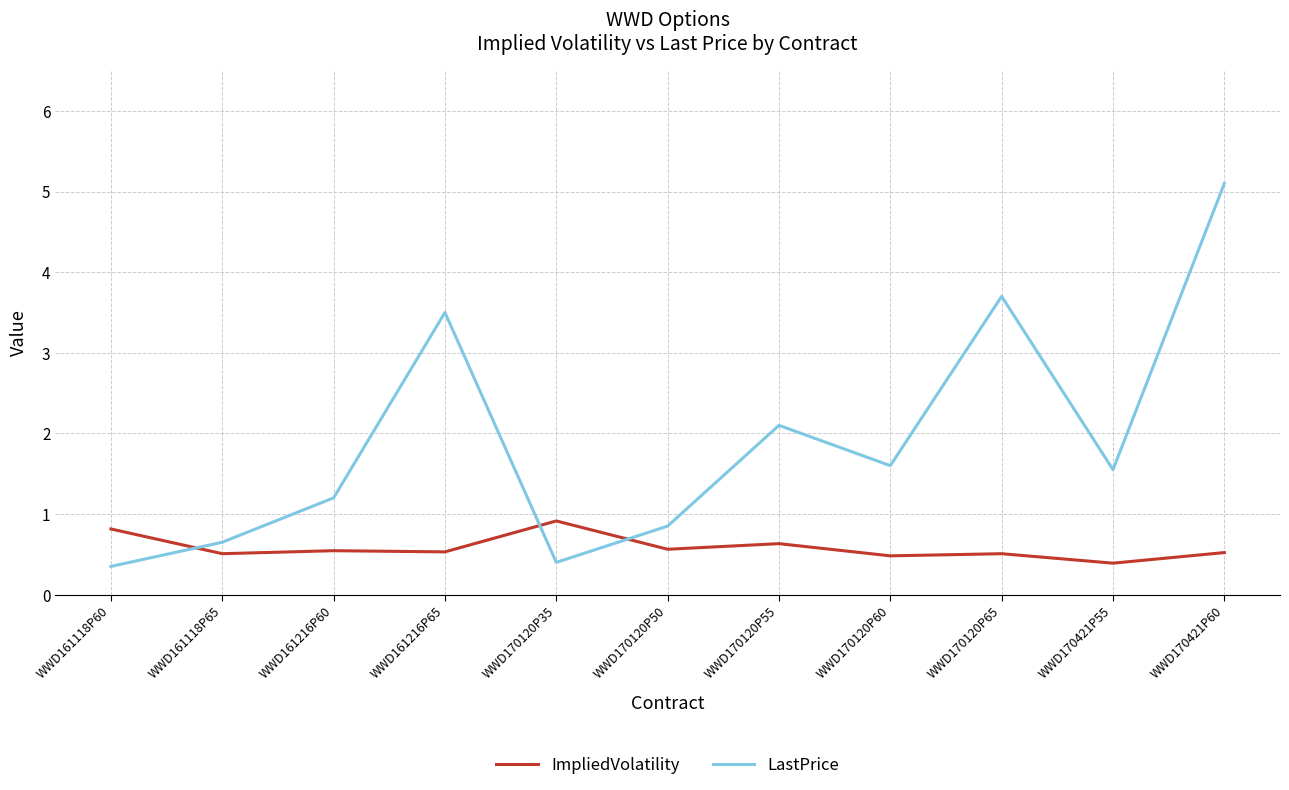

What position from the right is WWD161118P60?

11